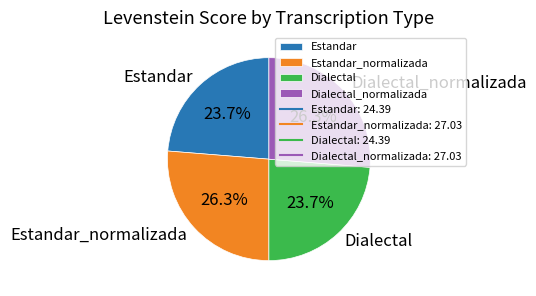

Does Dialectal_normalizada represent more than half of the total?

No